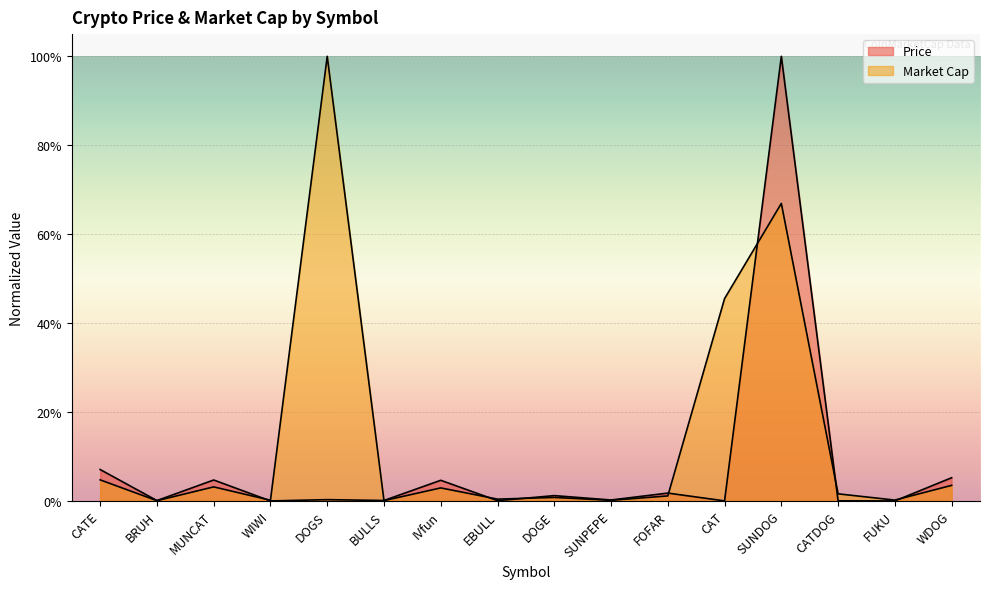

In Price, how many points are lower than both neighbors (excluding endpoints)?

7